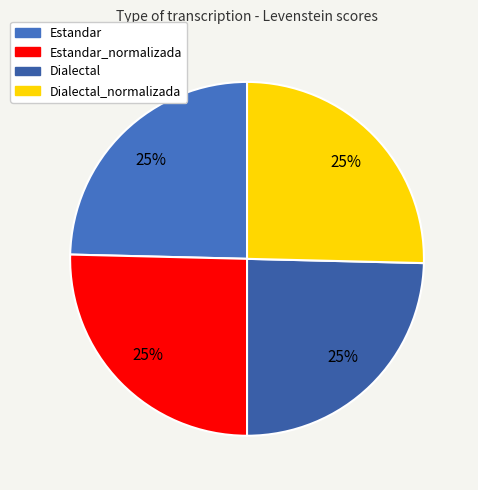

How many segments does this pie chart have?

4